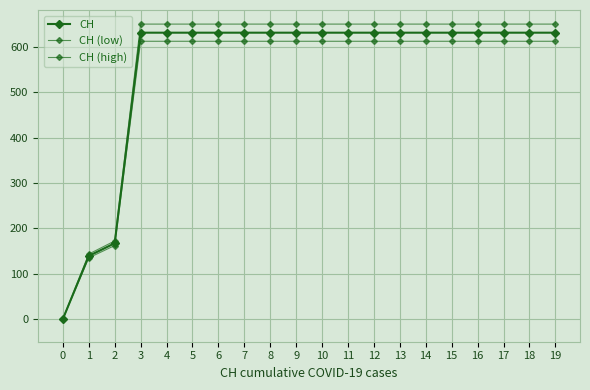

List the labels in order of CH (low) value, smallest first.

0, 1, 2, 3, 4, 5, 6, 7, 8, 9, 10, 11, 12, 13, 14, 15, 16, 17, 18, 19